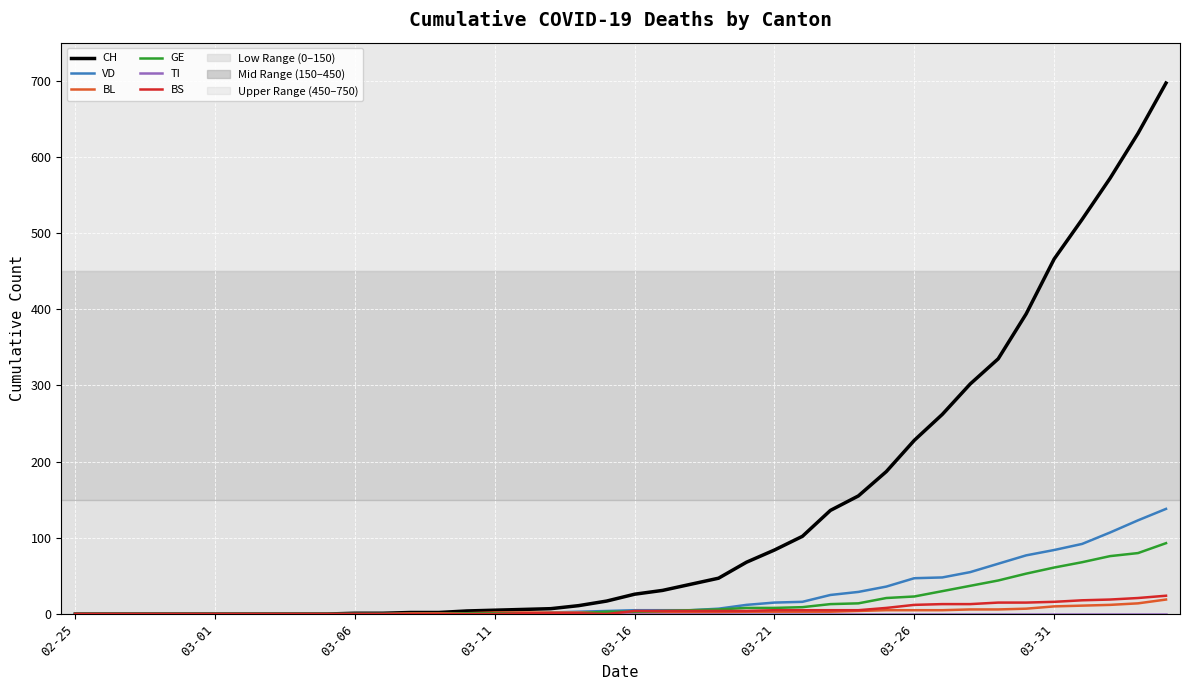

Does the chart have visible grid lines?

Yes